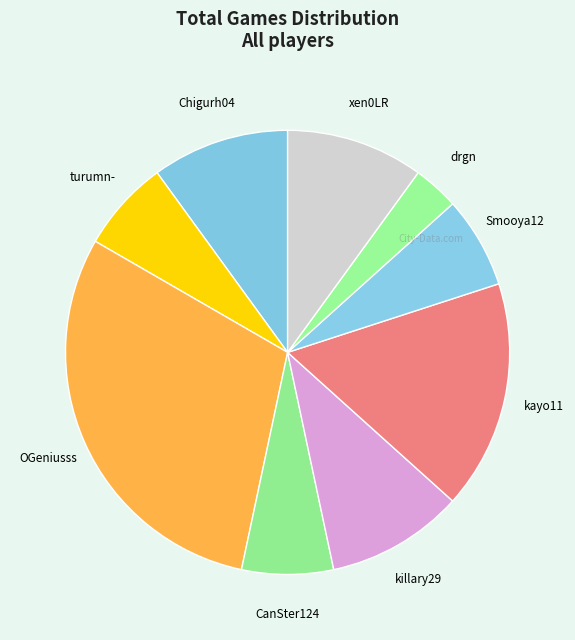

Does turumn- represent more than half of the total?

No